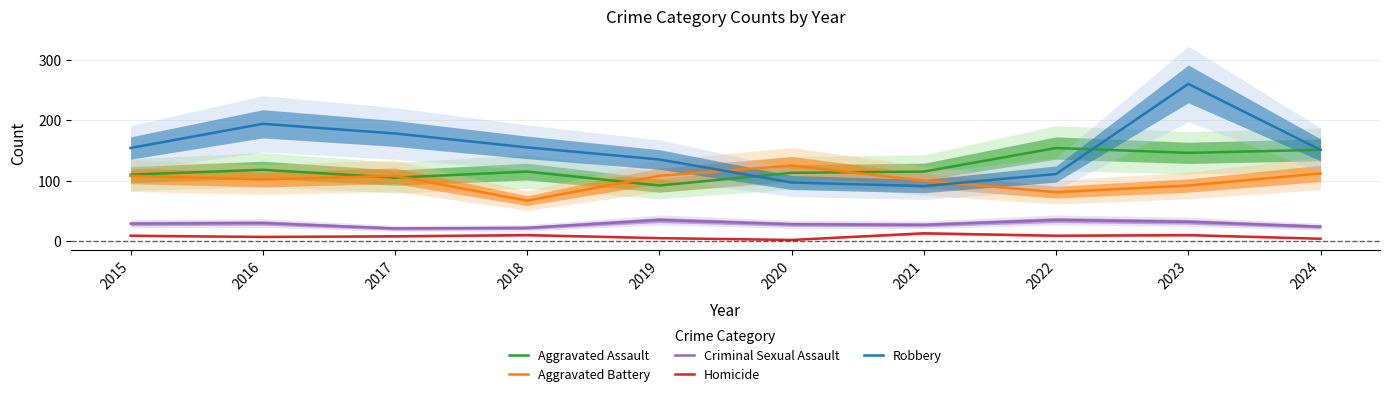

True or false: Aggravated Battery and Criminal Sexual Assault cross at least once.

False